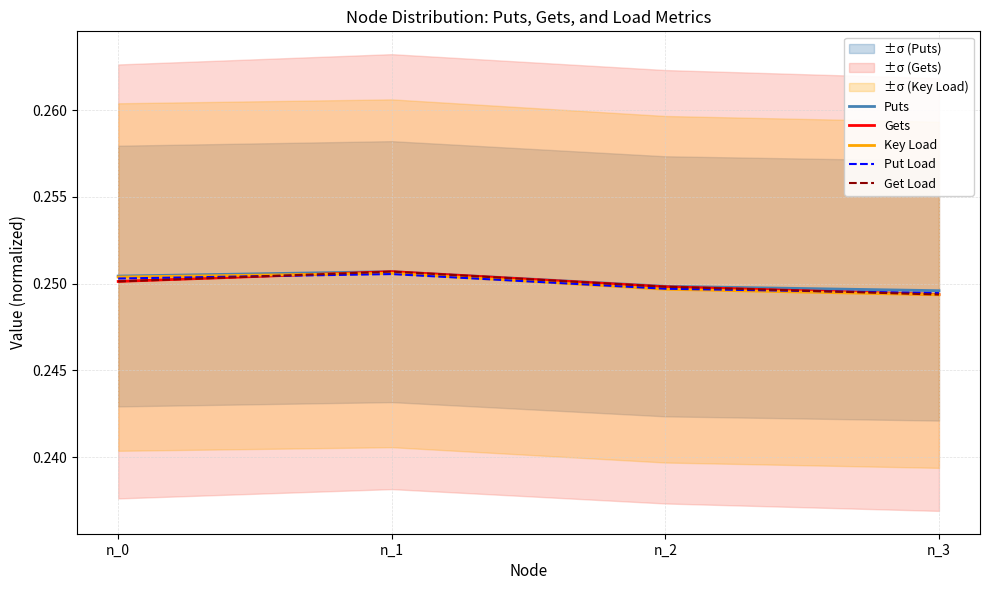

List the series in order of their peak value, lowest first.

Put Load, Key Load, Puts, Gets, Get Load